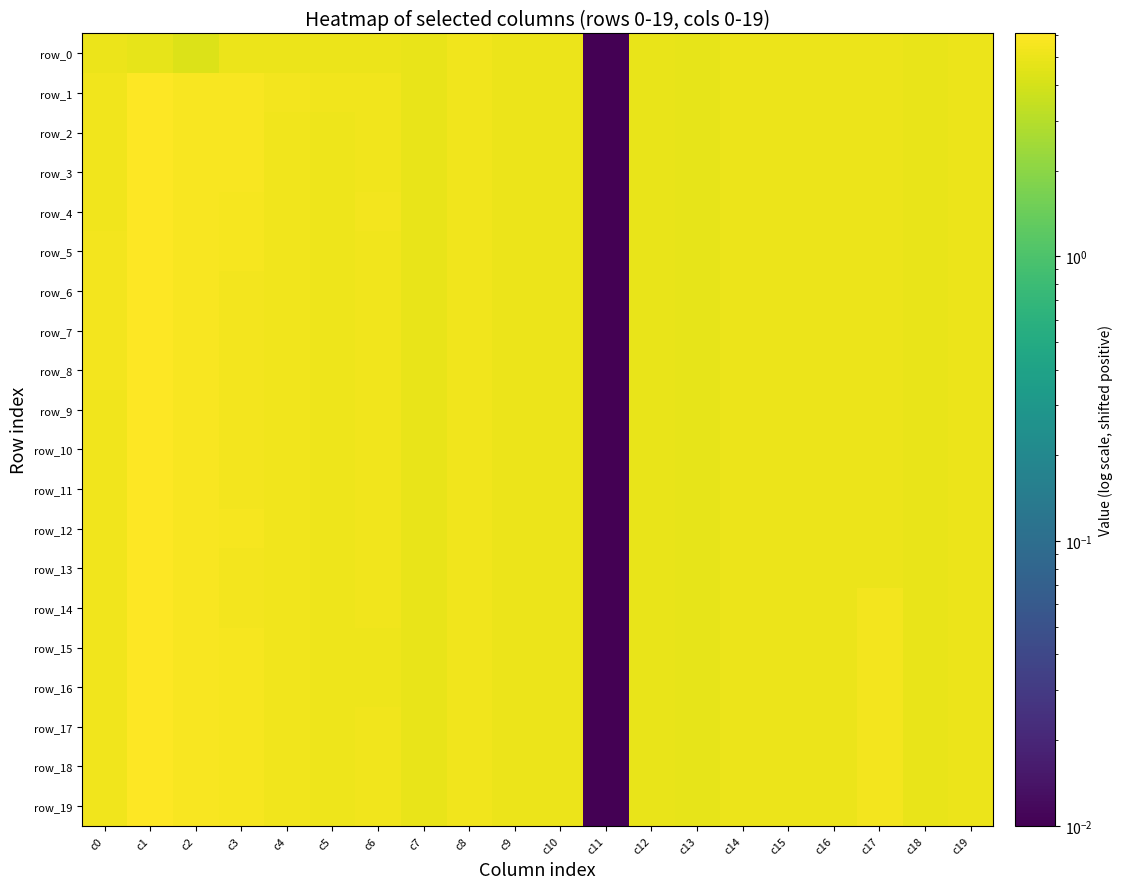

Is the value of row_2 at c0 greater than the value of row_14 at c6?

Yes